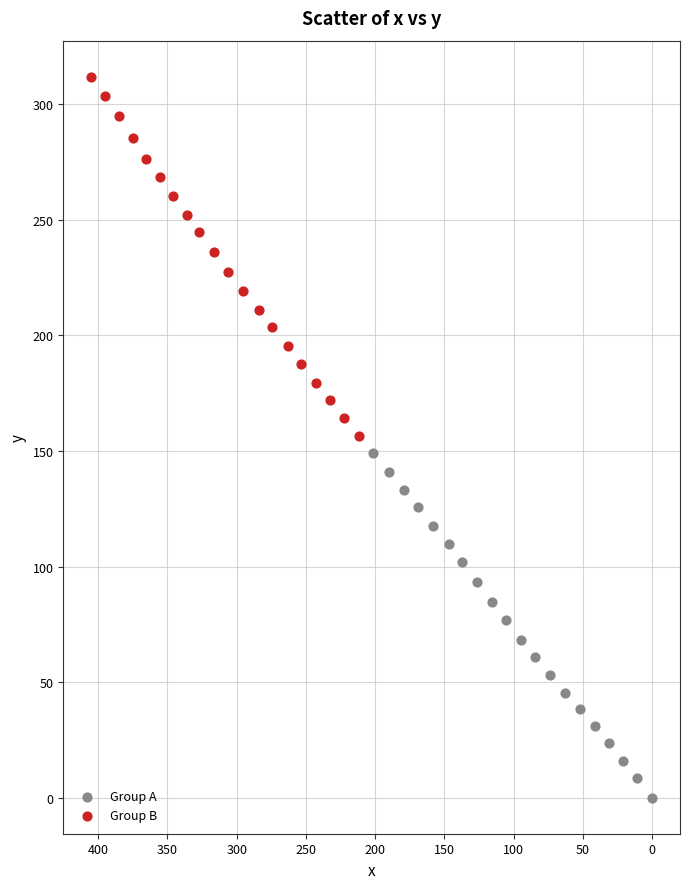

Which series reaches the minimum Y coordinate?

Group A